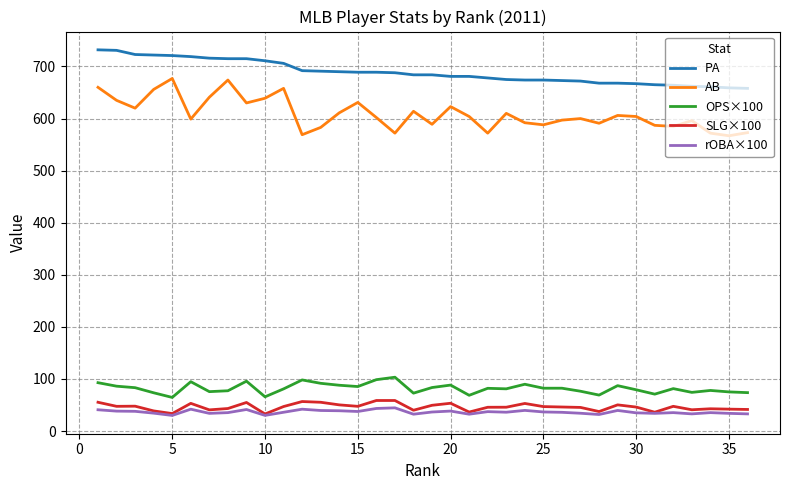

Which series has the widest spread of values?

AB